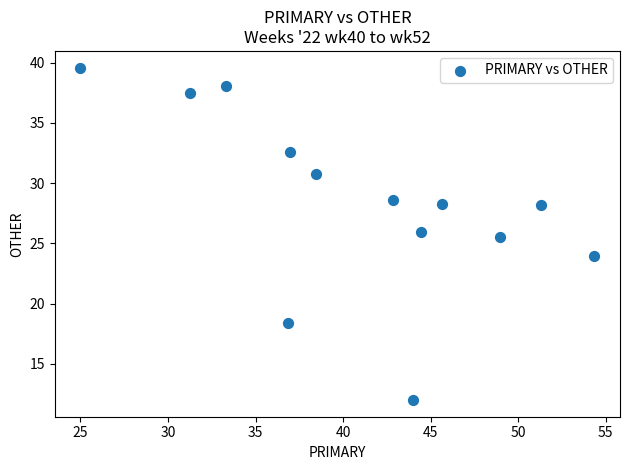

What Y value in the scatter plot is closest to 25?

25.5